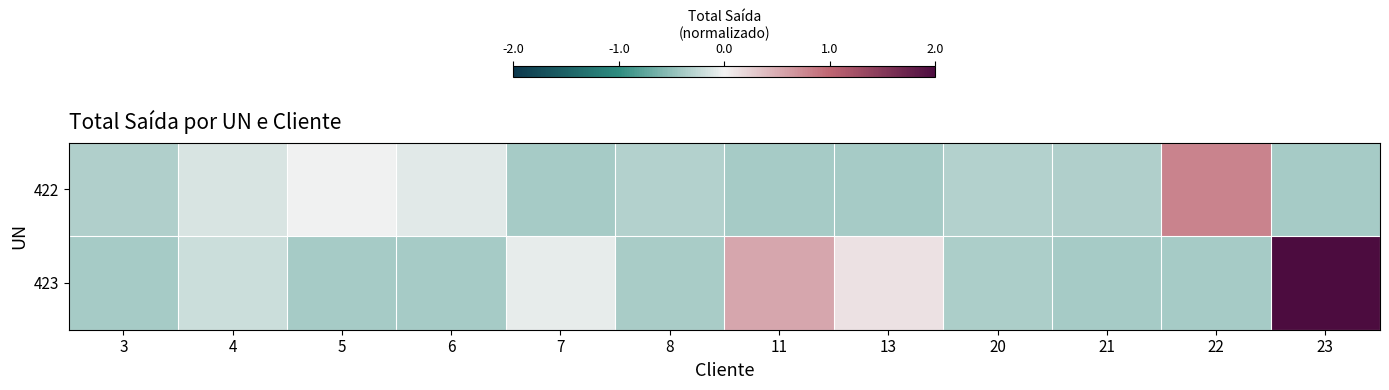

Reading left to right, extract all data points from this chart.

422: 3=-0.3	4=-0.1	5=-0.0	6=-0.1	7=-0.4	8=-0.3	11=-0.4	13=-0.4	20=-0.3	21=-0.3	22=0.8	23=-0.4
423: 3=-0.4	4=-0.2	5=-0.4	6=-0.4	7=-0.1	8=-0.4	11=0.5	13=0.1	20=-0.4	21=-0.4	22=-0.4	23=2.0